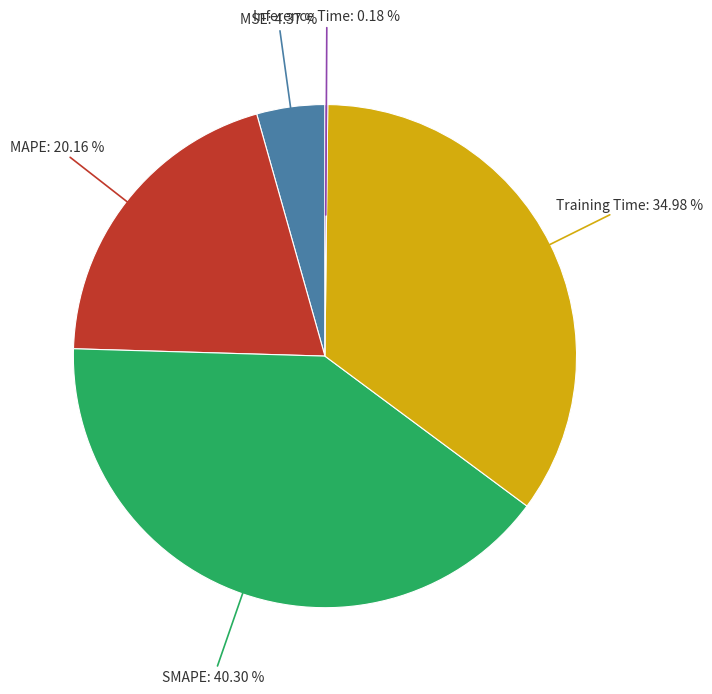

To the nearest percent, what percentage of the pie is SMAPE?

40%